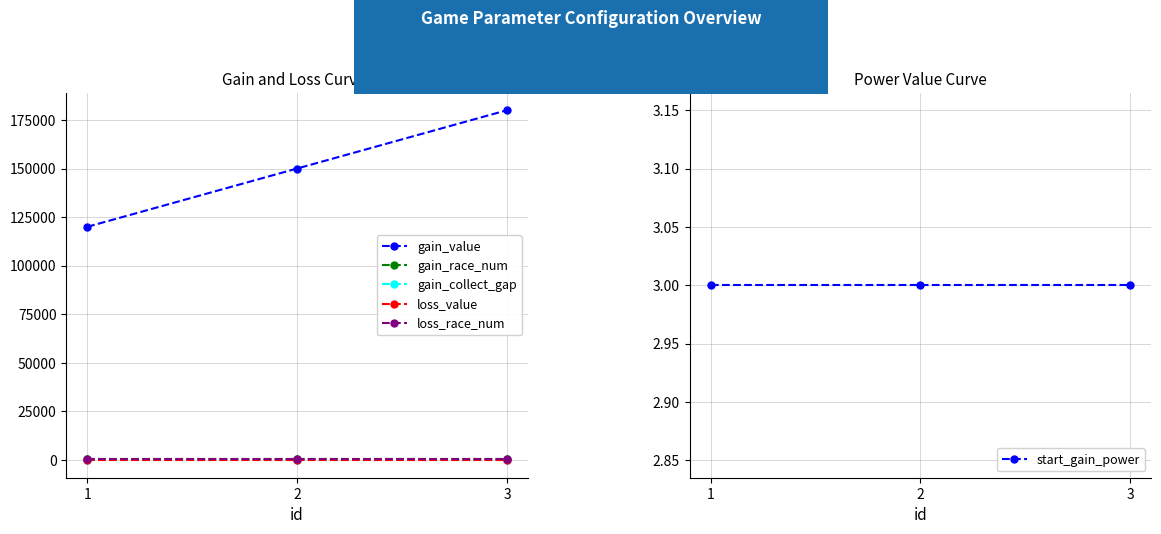

Rank the series at 1 from lowest to highest value.

loss_value, gain_collect_gap, start_gain_power, gain_race_num, loss_race_num, gain_value